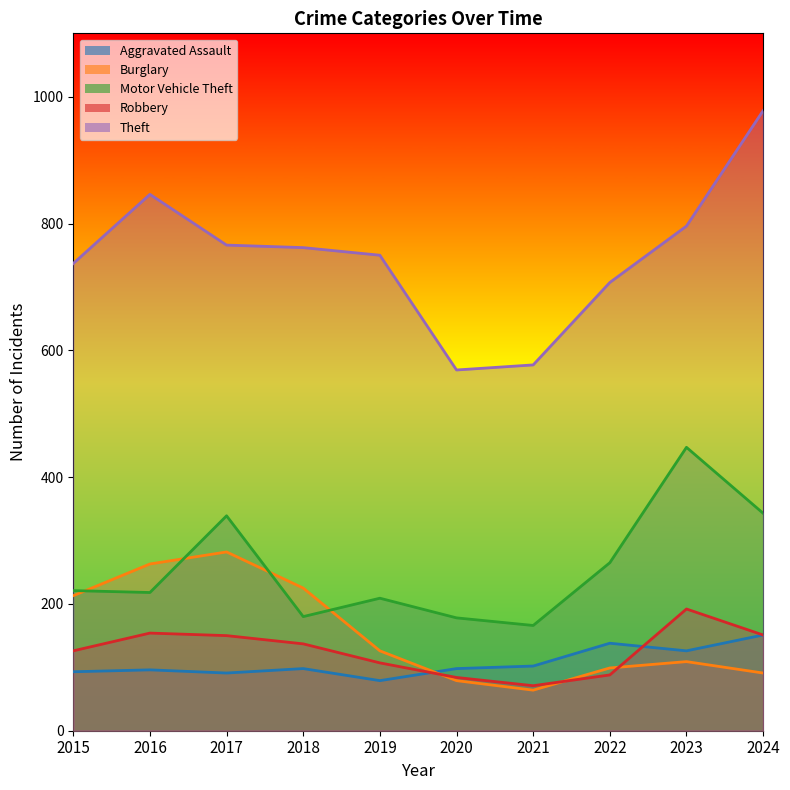

Is the value of Burglary at 2016 greater than the value of Theft at 2016?

No